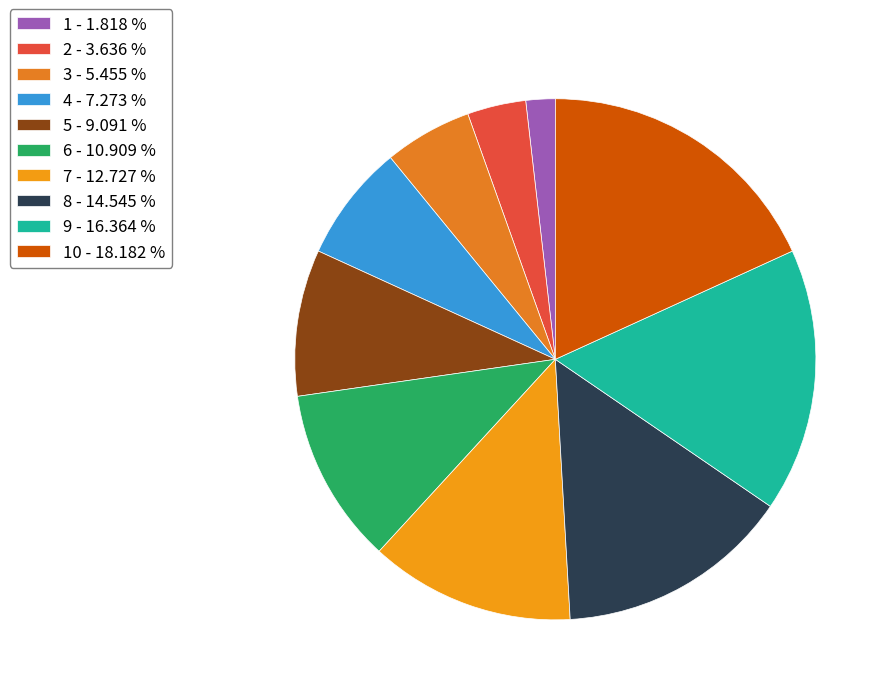

Is there any slice that represents more than half of the pie?

No